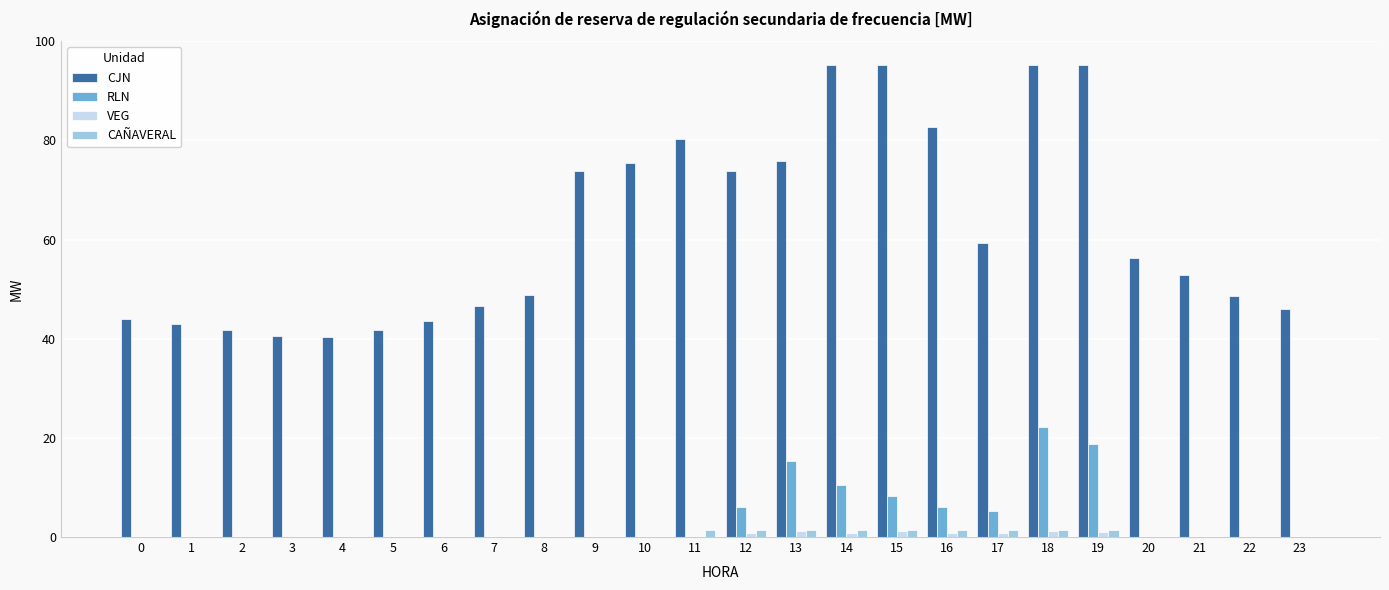

What is the greatest value displayed?

95.2